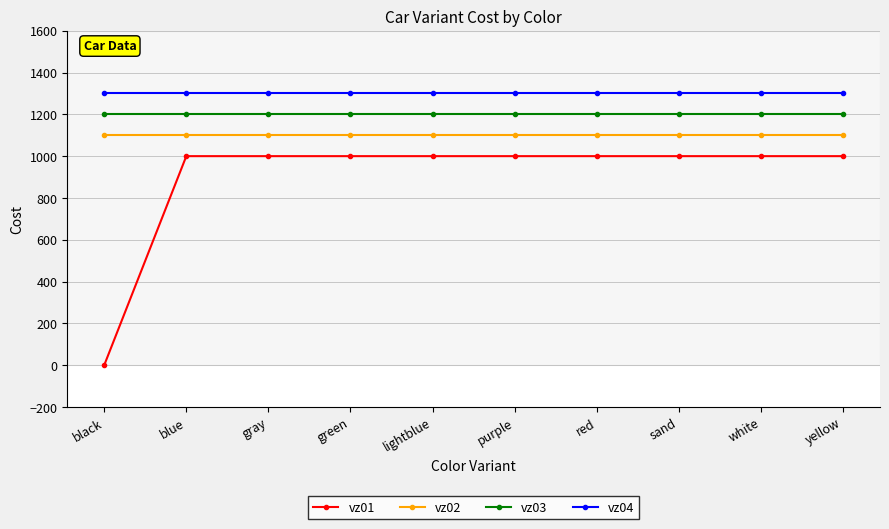

True or false: vz03 has a value of 766 at red.

False